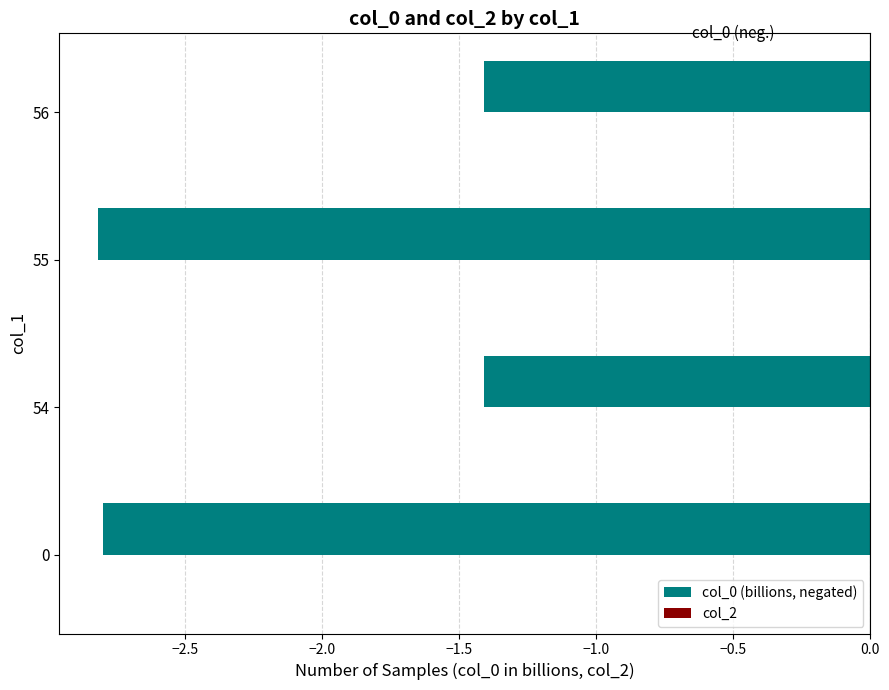

What is the sum of the values at 0 and 54?

-4.2